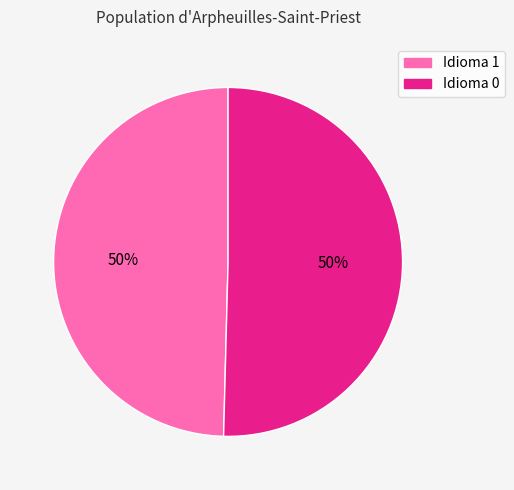

The Idioma 1 slice represents 50% of the pie. True or false?

True